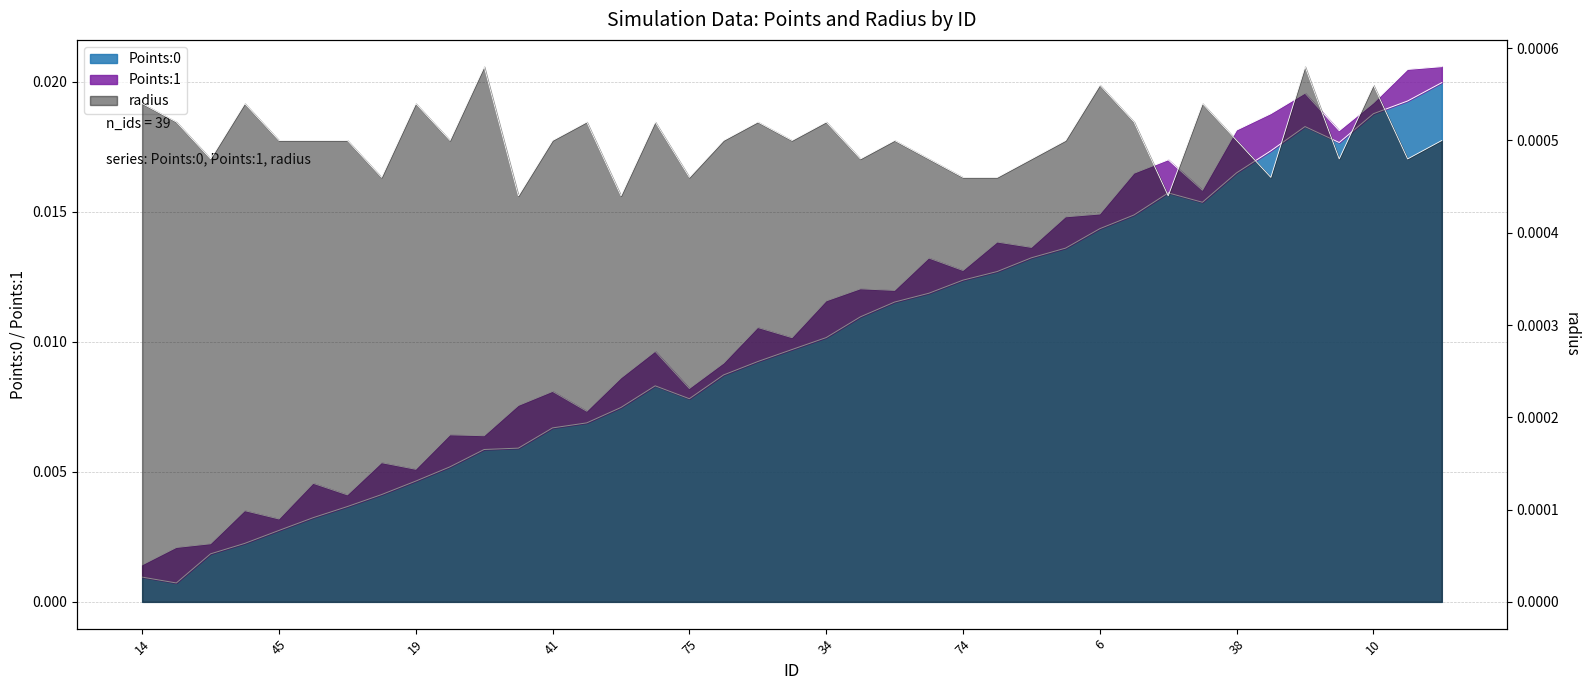

What is the label of the 27th point from the left?

60